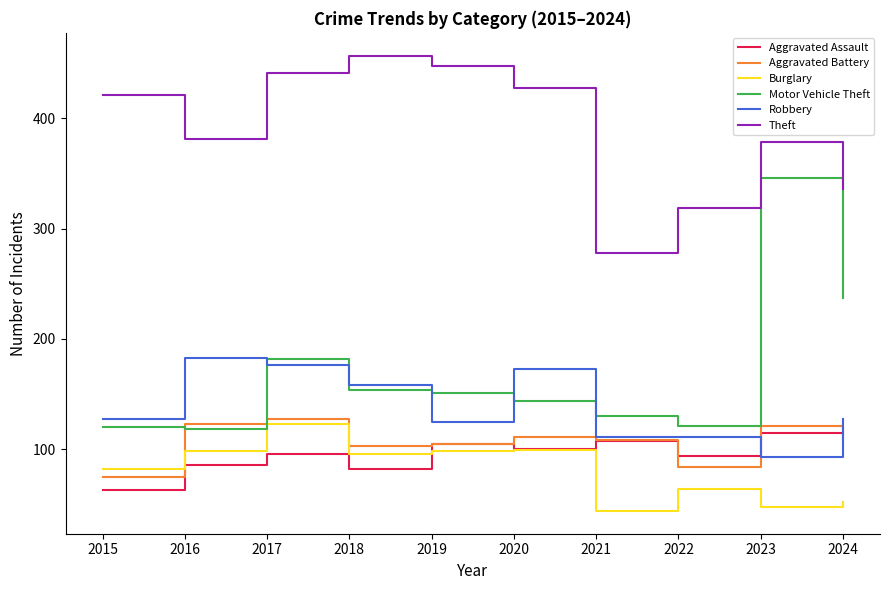

Is it true that Burglary equals 88 at 2022?

False